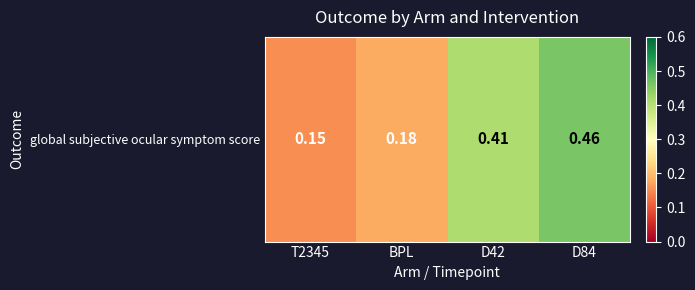

Rank the categories by value from highest to lowest.

D84, D42, BPL, T2345